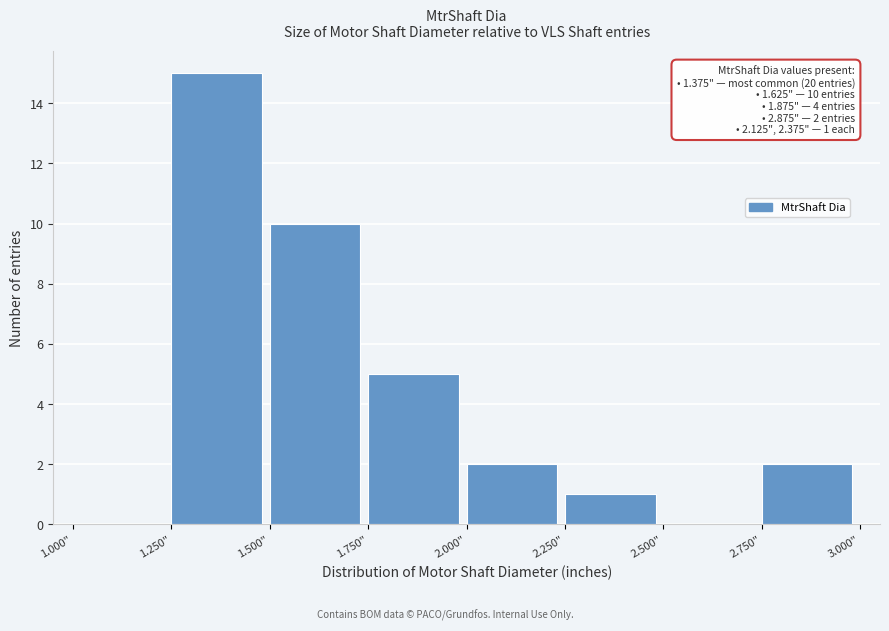

Which range on the x-axis has the tallest bar?

1.25 to 1.50